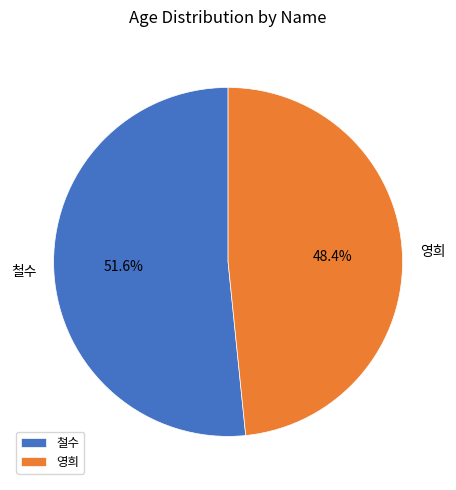

How many slices are in this pie chart?

2